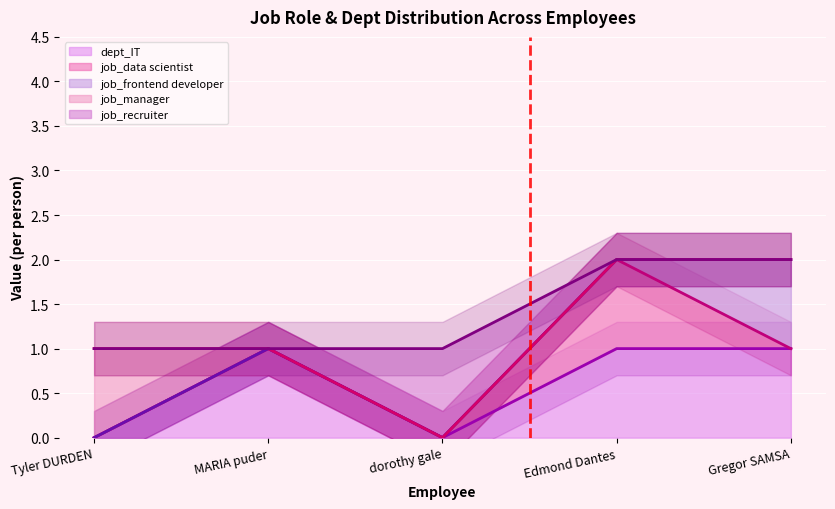

What is the highest value of the job_manager series?

1